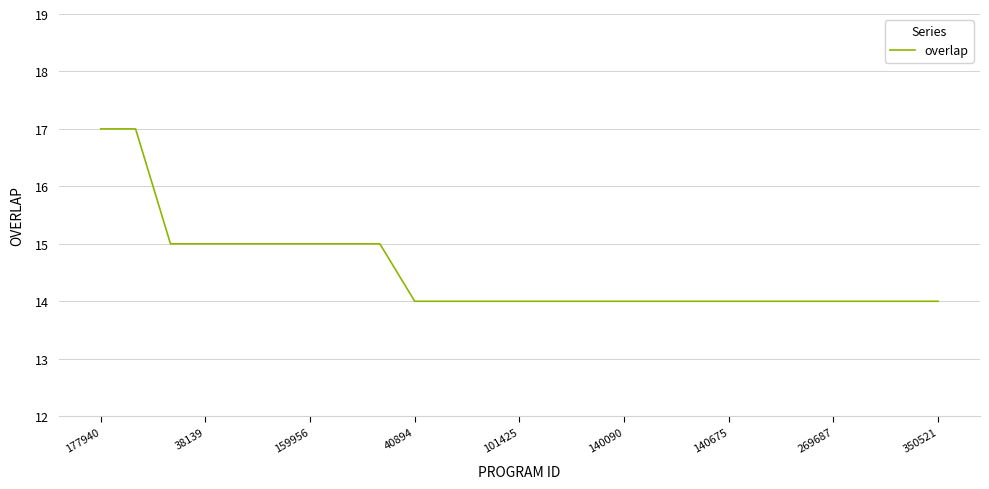

What is the greatest value displayed?

17